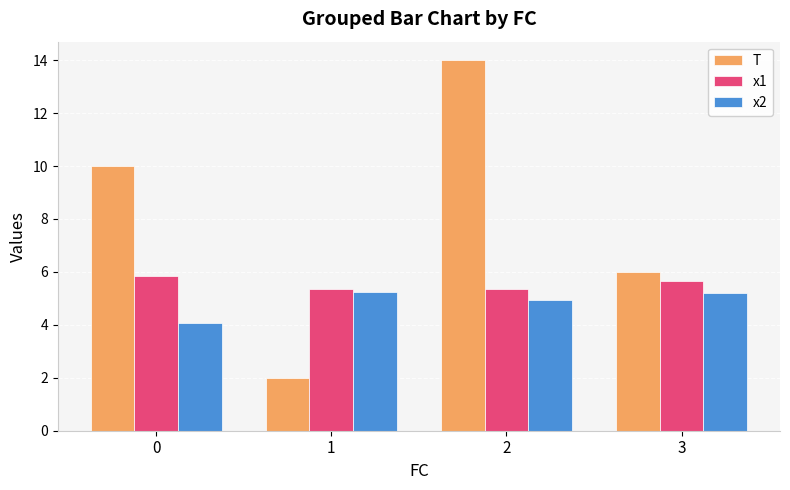

What are all the series names shown in the legend?

T, x1, x2